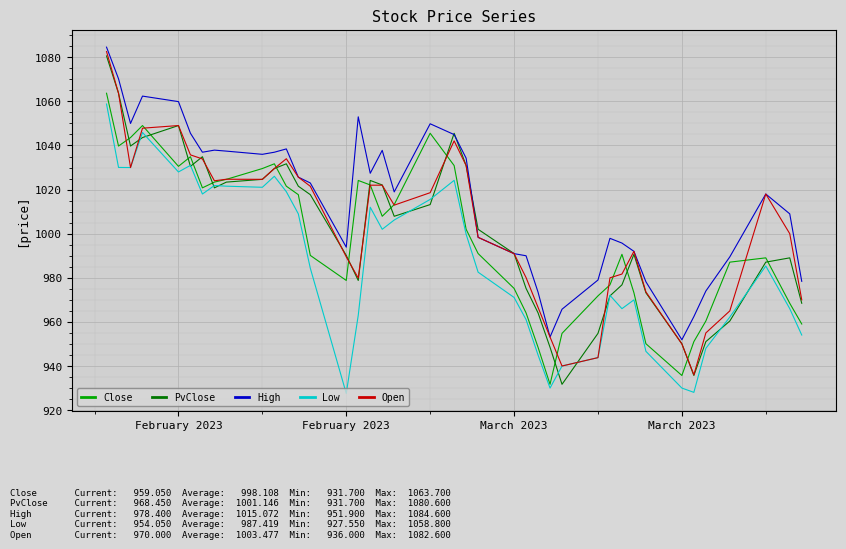

What is the maximum value shown in the chart?

1084.6